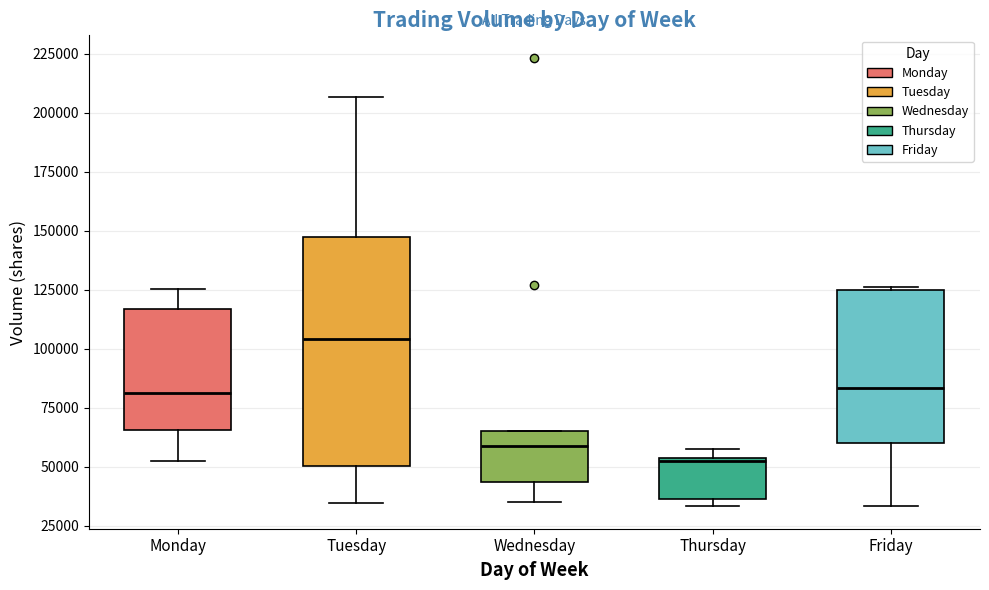

Where is the upper edge of the box for Wednesday on the y-axis? The values are not printed on the chart, so give them approximately, as read against the axis.

65000